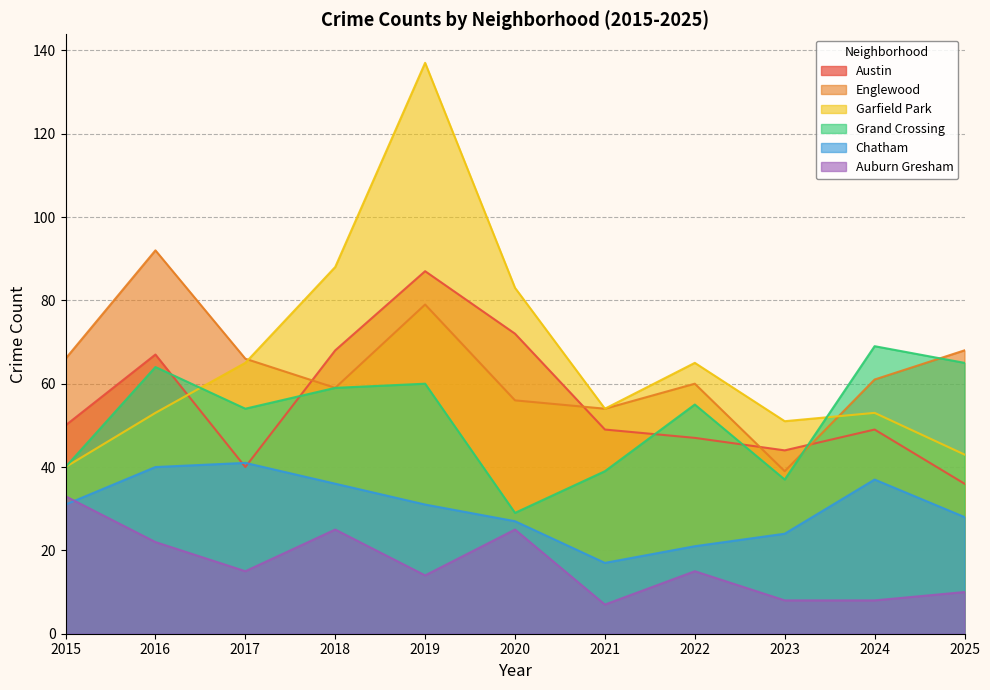

Rank the series by their maximum value, from highest to lowest.

Garfield Park, Englewood, Austin, Grand Crossing, Chatham, Auburn Gresham